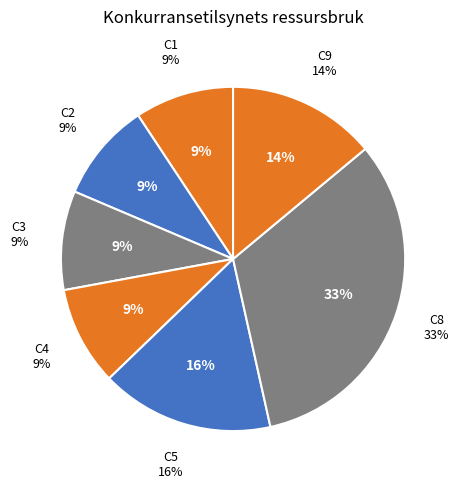

Is there any slice that represents more than half of the pie?

No